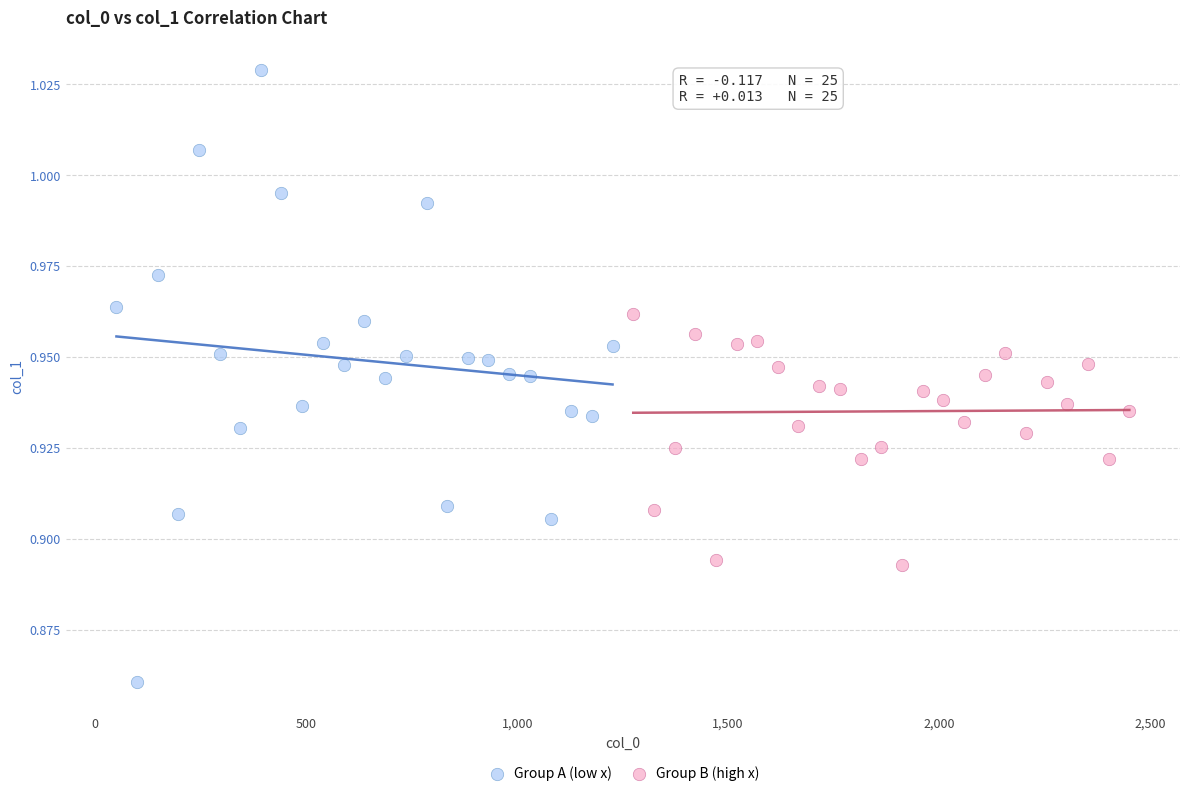

Which series reaches the maximum Y coordinate?

Group A (low x)